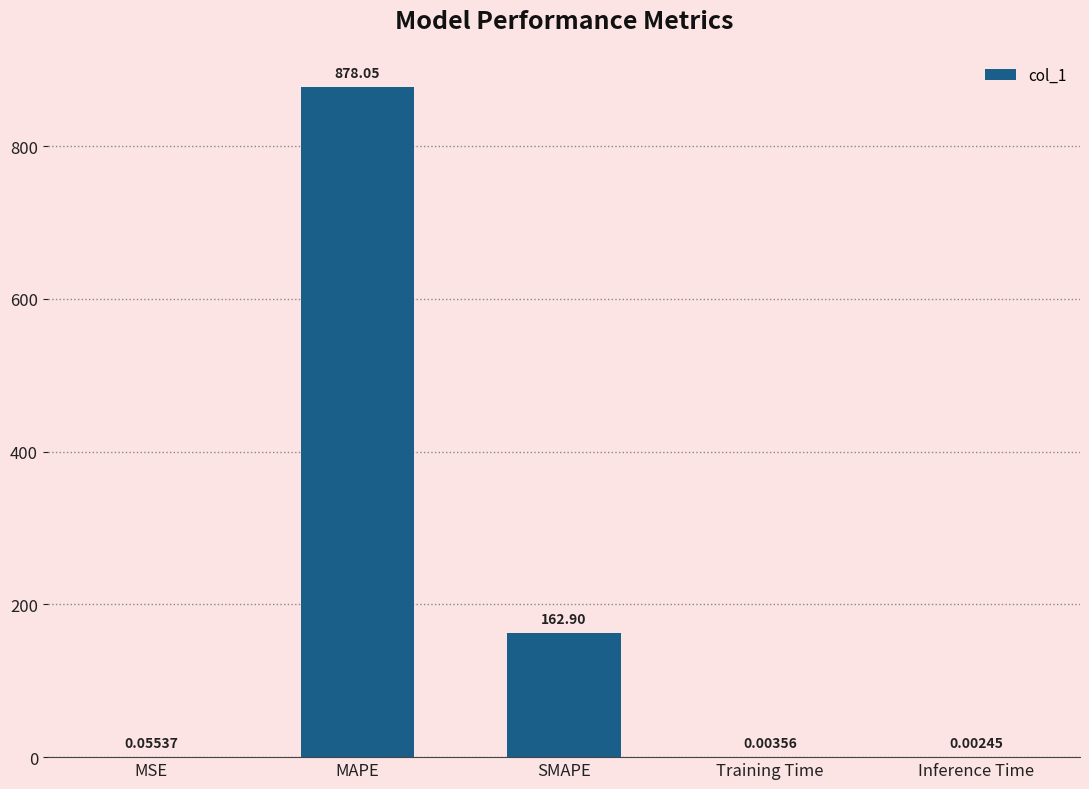

What is the change in value from MAPE to SMAPE?

-715.2